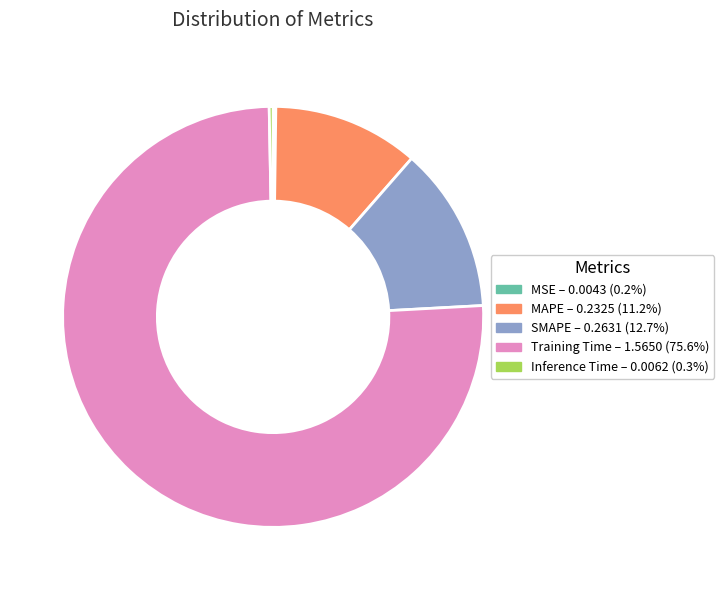

Which slice represents more than half of the pie?

Training Time